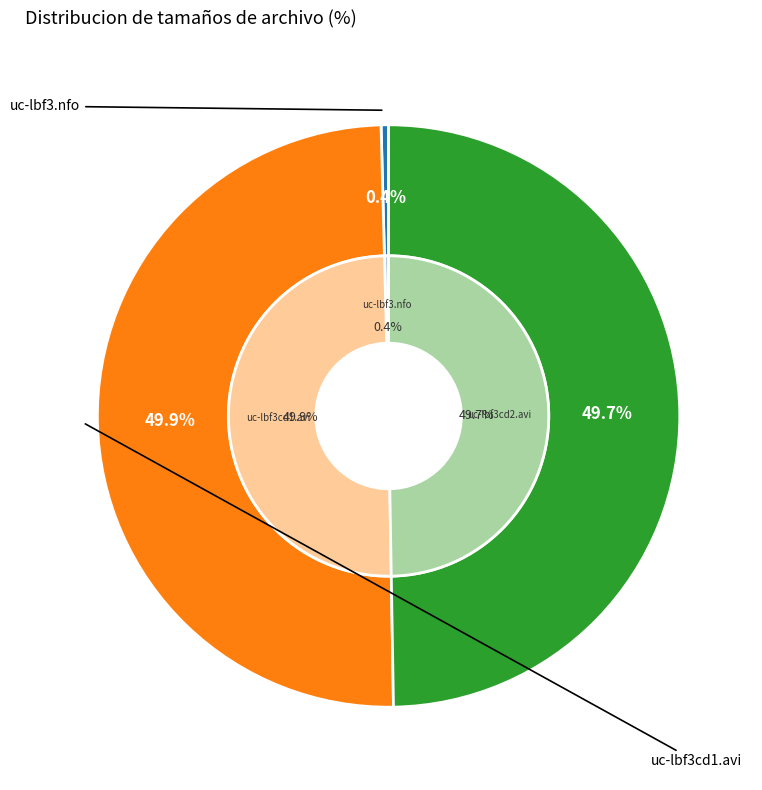

How many segments does this pie chart have?

3